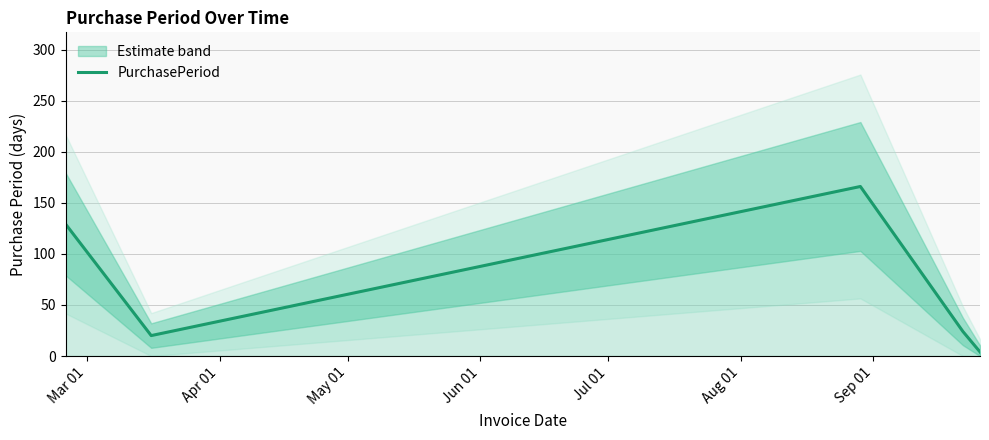

What is the value of the 1st point from the left?

129